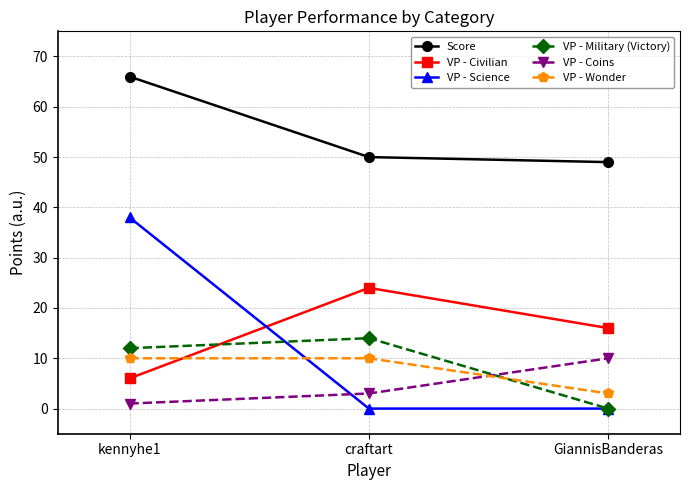

Which series changed the most between craftart and GiannisBanderas?

VP - Military (Victory)